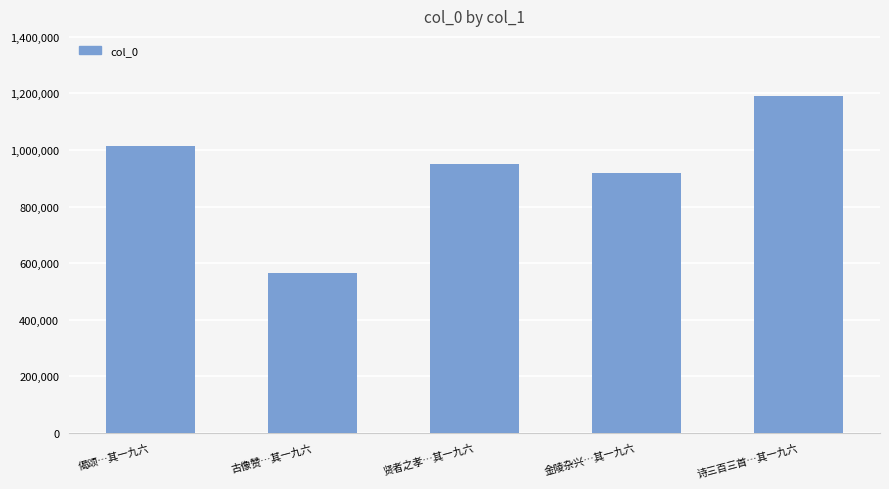

Does the chart contain stacked bars?

No